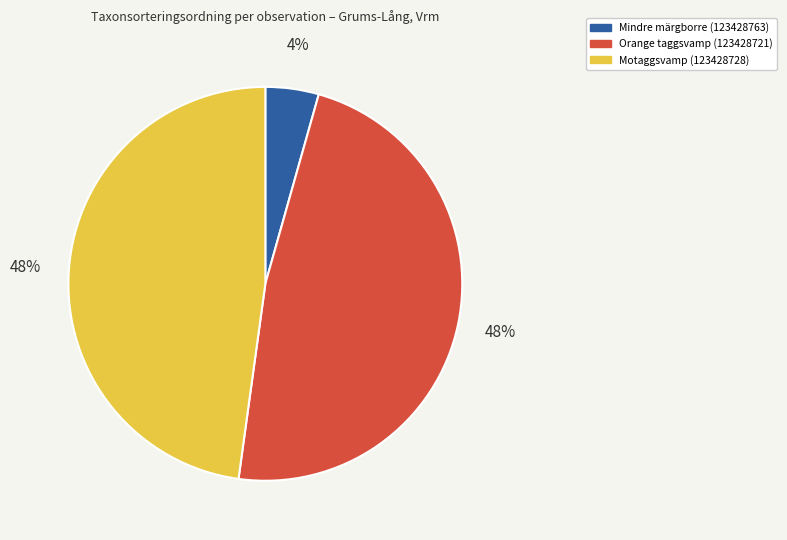

Is it true that Orange taggsvamp (123428721) is 48% of the pie?

True